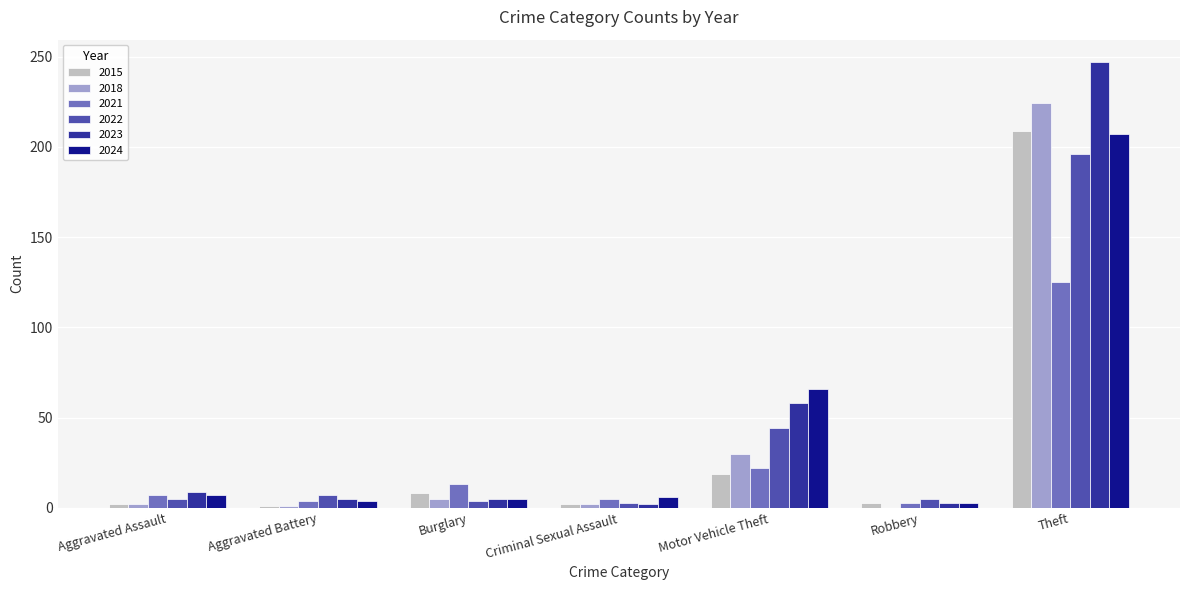

What is the sum of the 2015 values at Motor Vehicle Theft and Aggravated Assault?

21